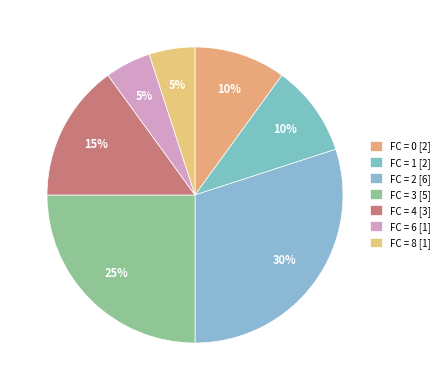

Count the number of slices in the pie.

7